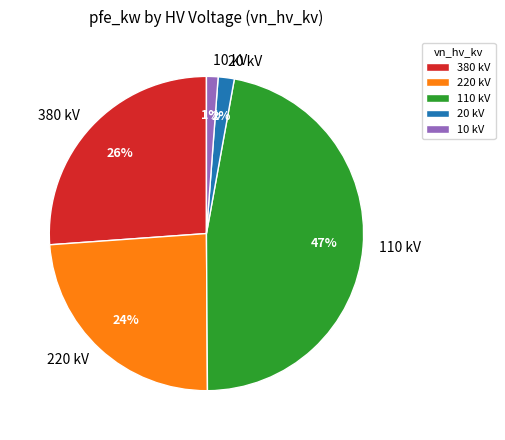

What percentage is the 220 slice, to the nearest percent?

24%